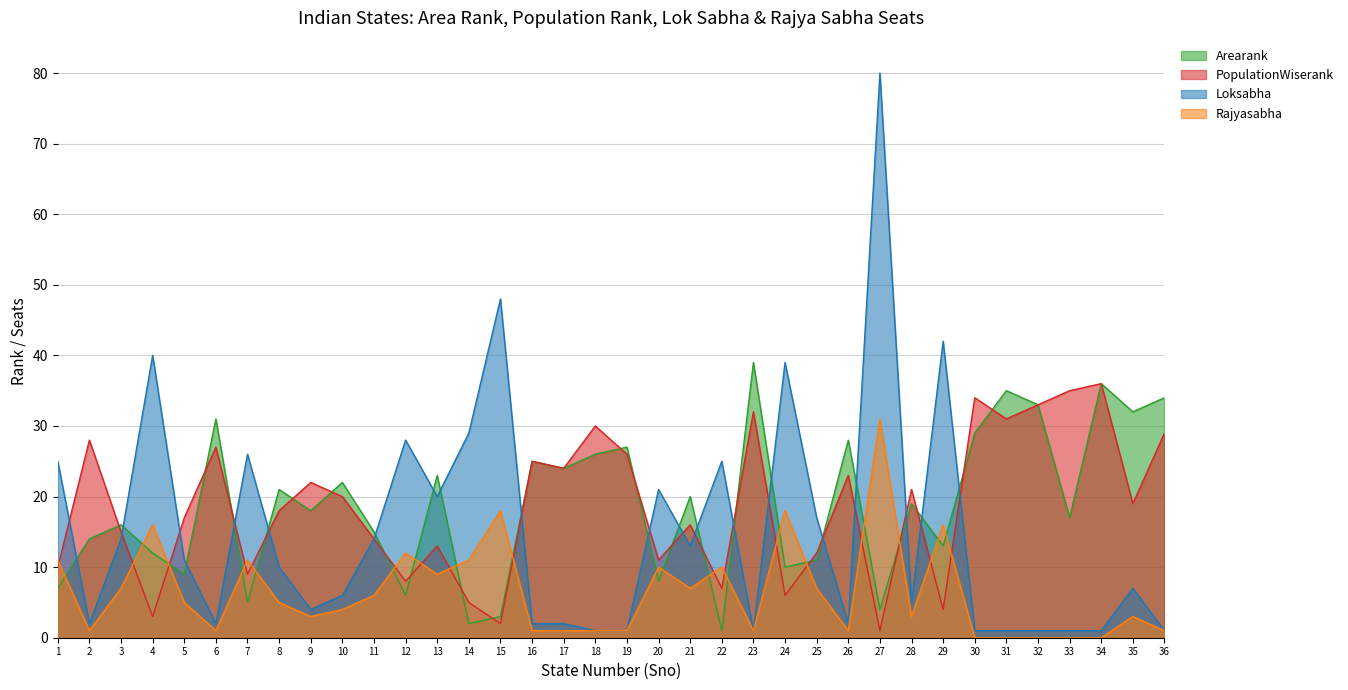

At which label is Arearank closest to 20?

21